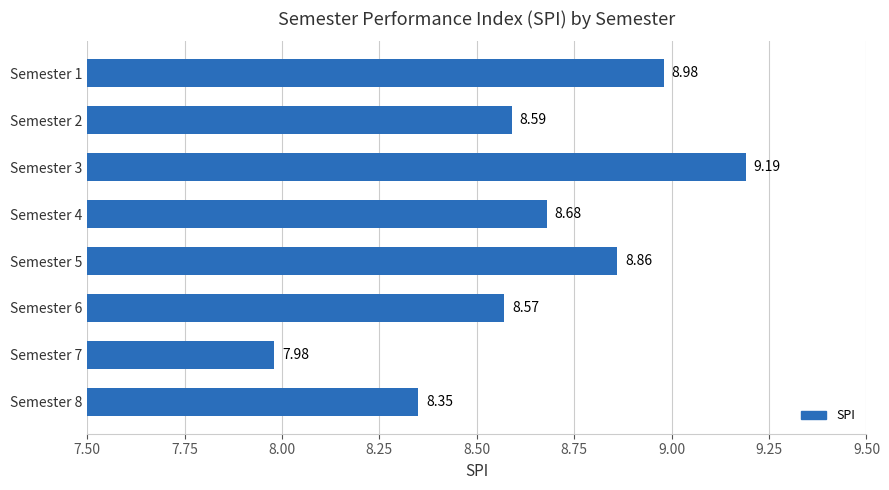

What is the minimum value shown in the chart?

8.0